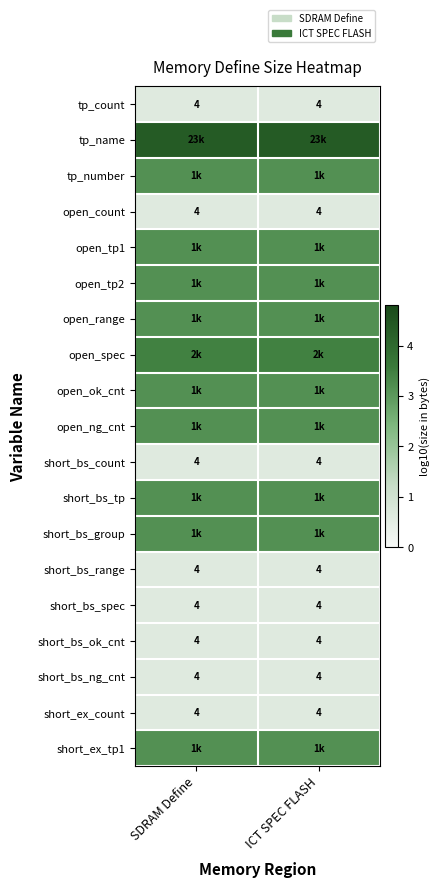

At how many categories does at least one series exceed 1?

2